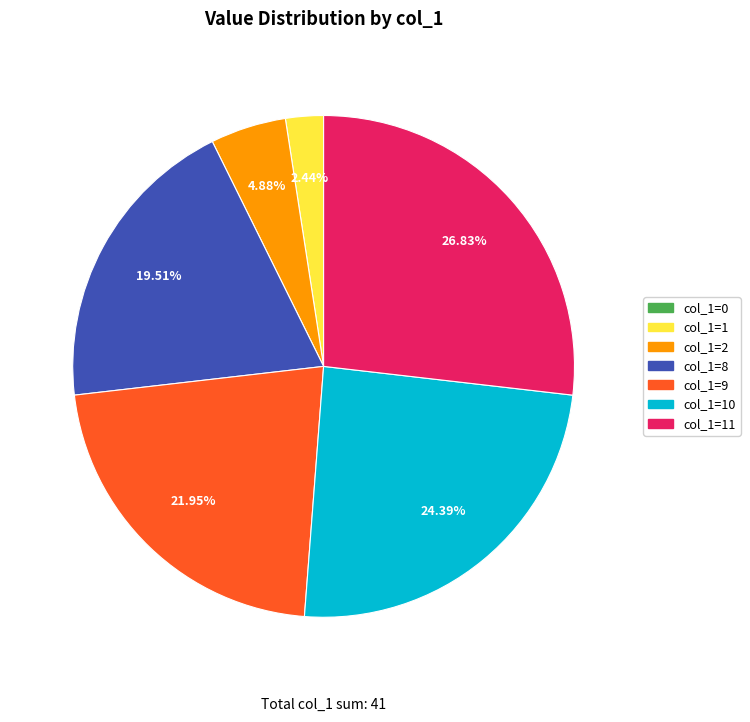

Does any single category account for the majority?

No